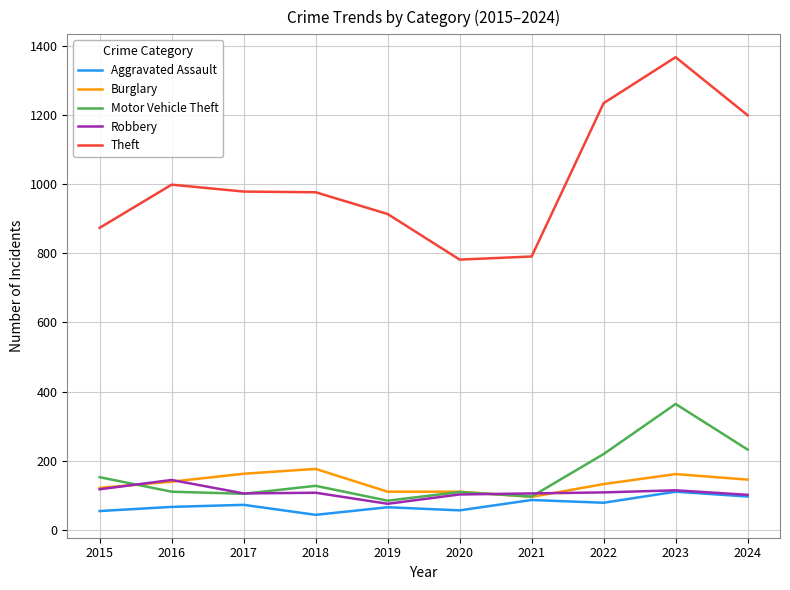

Which category has the highest value in the Aggravated Assault series?

2023